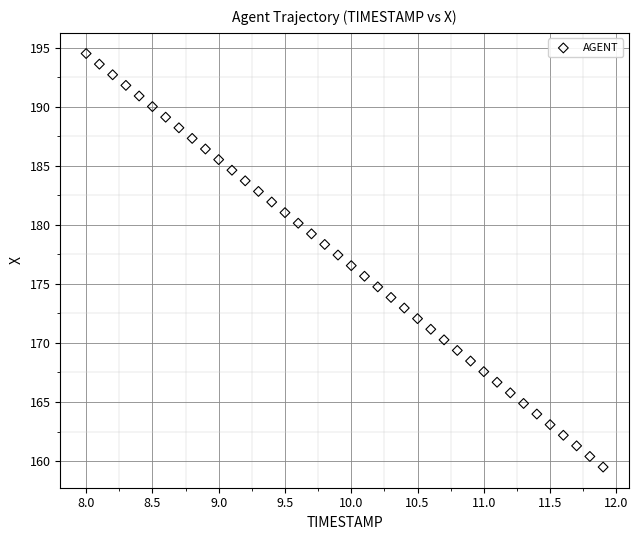

What is the range of X values (max minus min)?

3.9